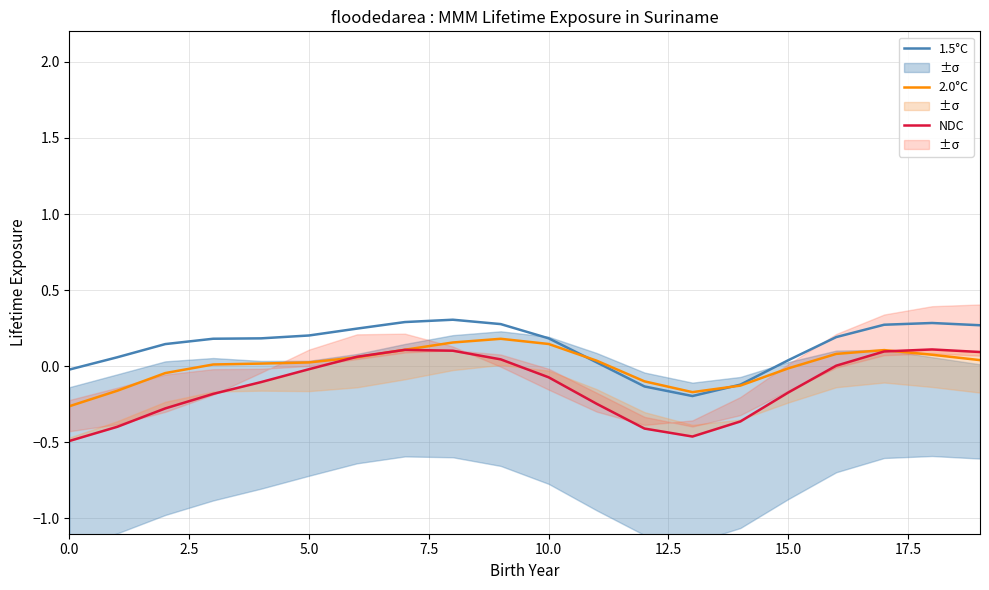

The value of NDC at 20.0 is 0.0. True or false?

False